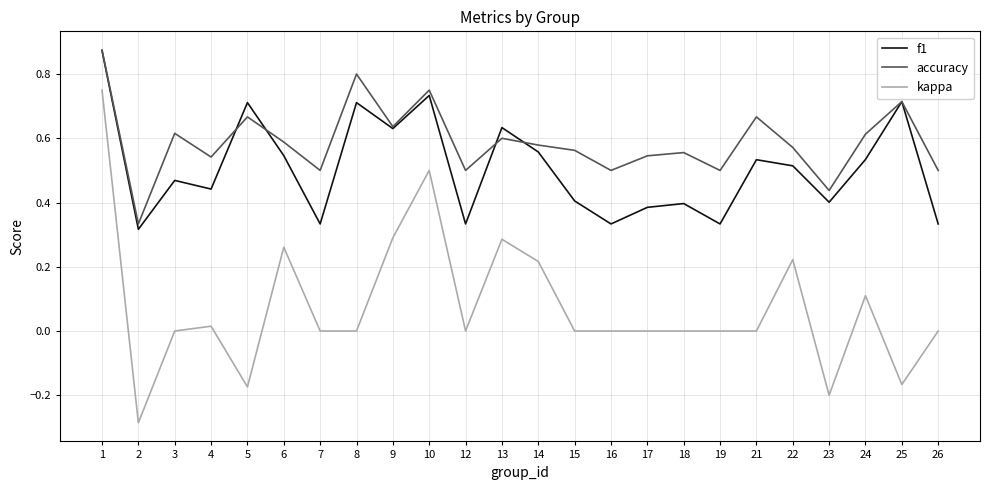

Which series has the largest range (max minus min)?

kappa